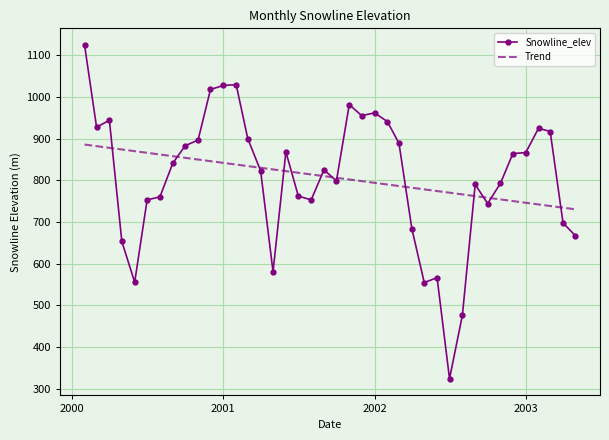

True or false: Trend and Snowline_elev intersect in this chart.

True